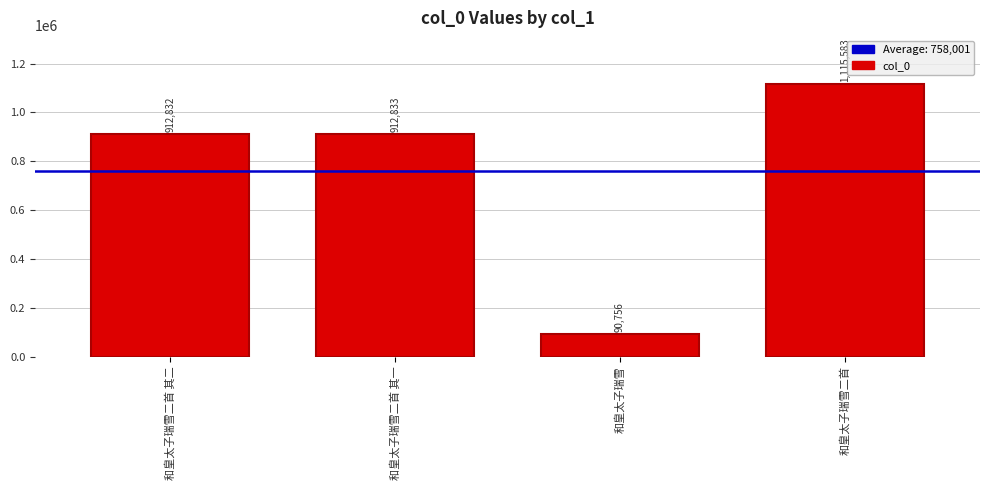

What is the sum of all values?

3032004